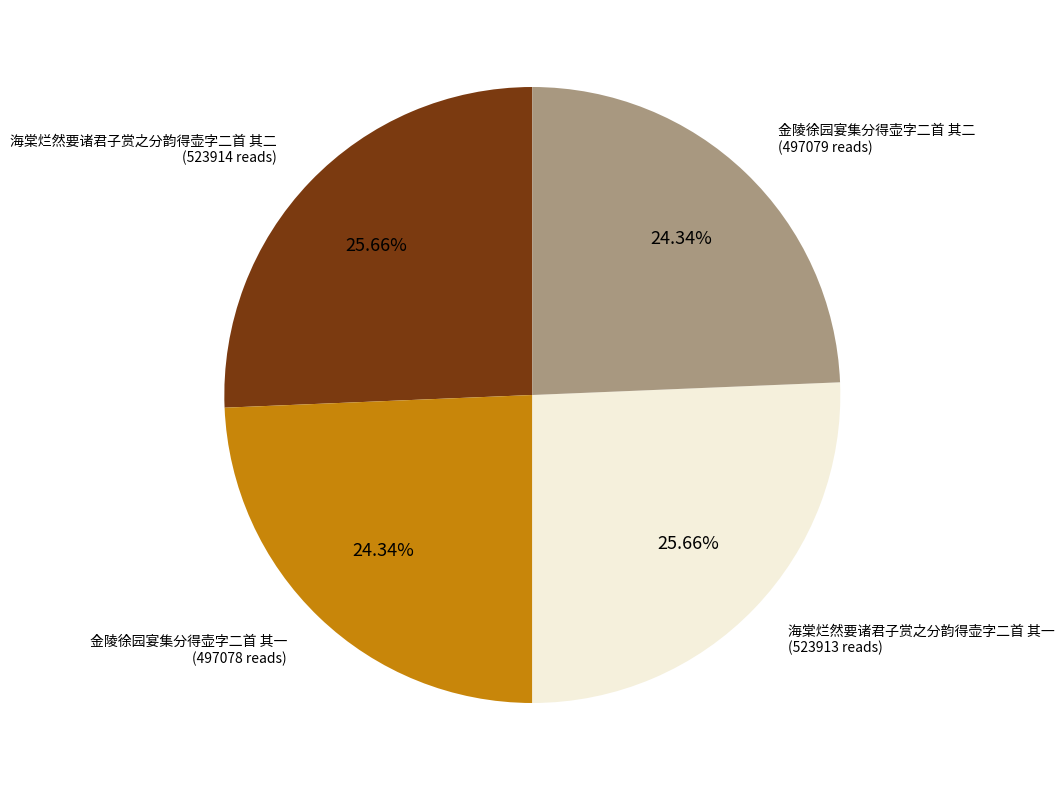

Does any single category account for the majority?

No